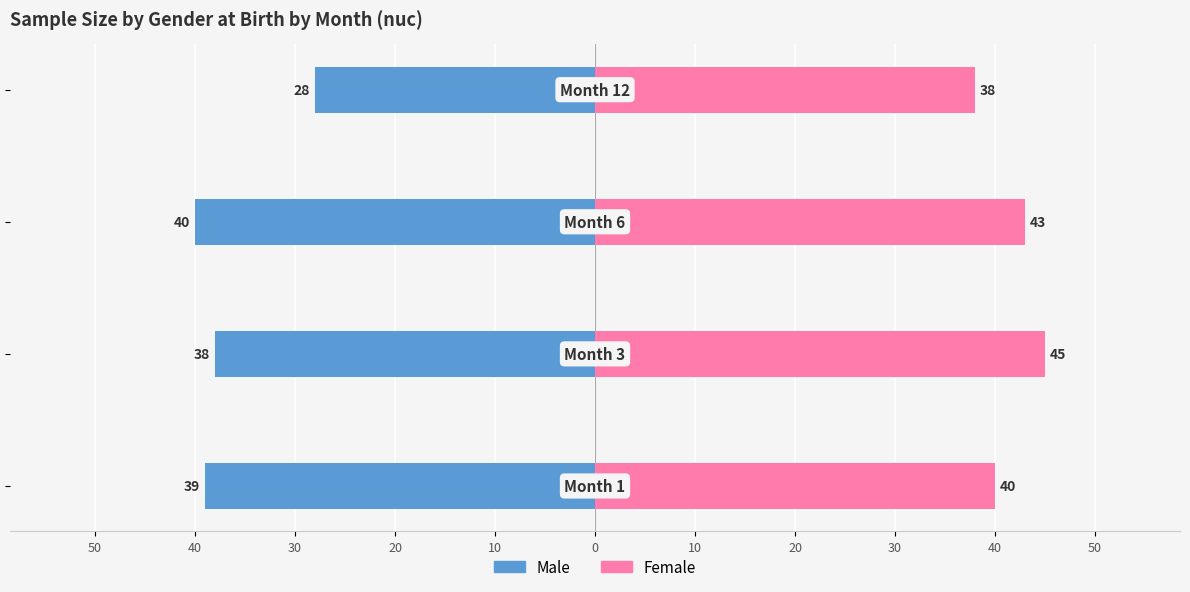

What are all the series names shown in the legend?

Male, Female